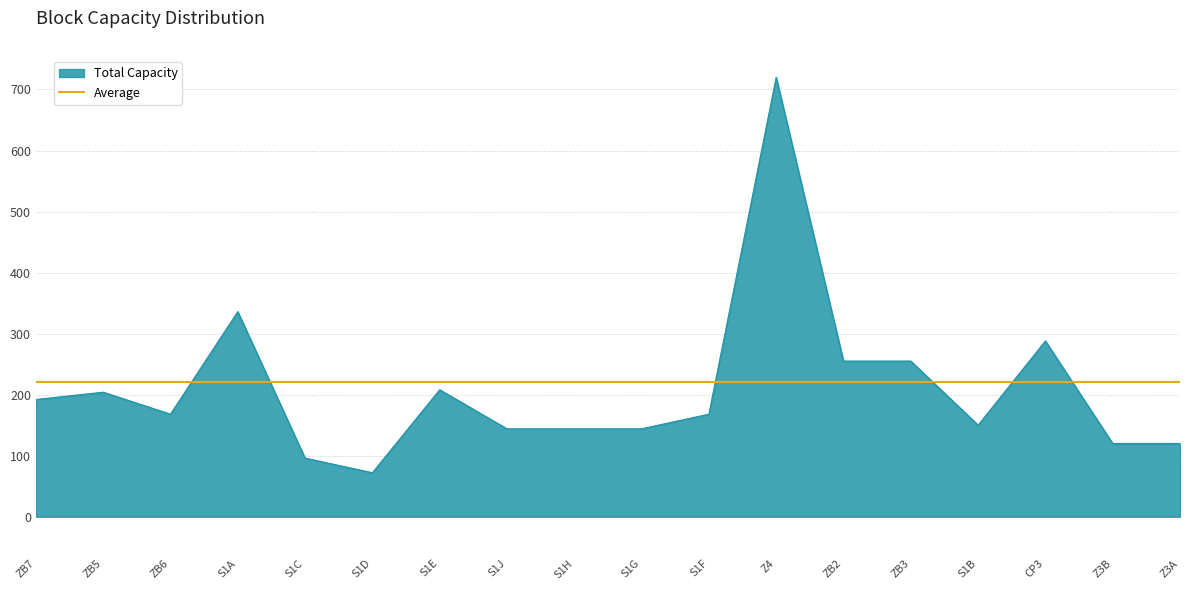

How many categories are shown in the chart?

18